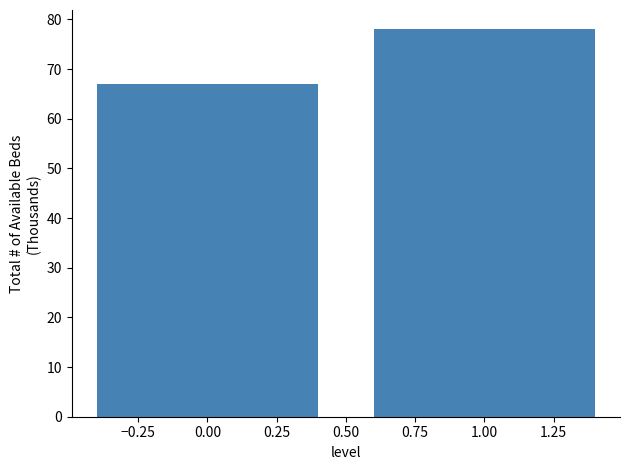

Reading right to left, what are all the values shown in this chart?

1.00=78	0.00=67